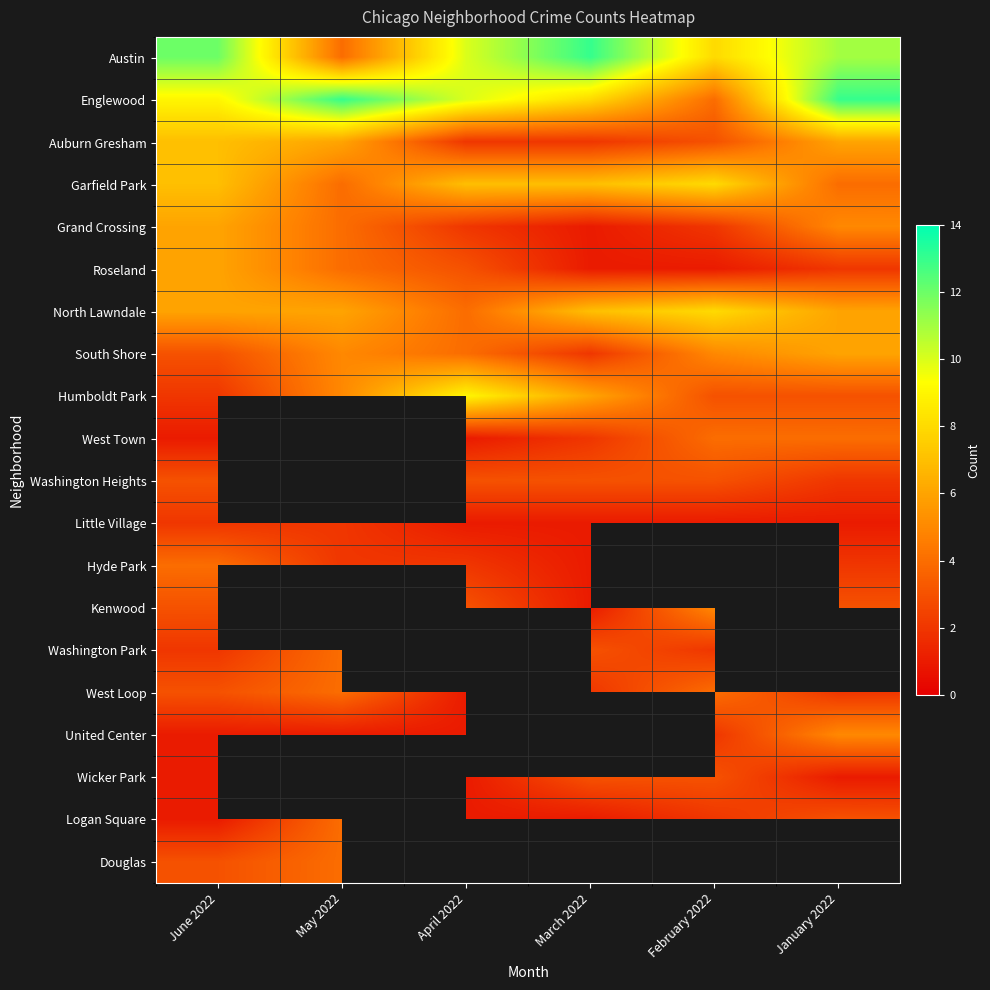

Which category has the highest value in the South Shore series?

January 2022